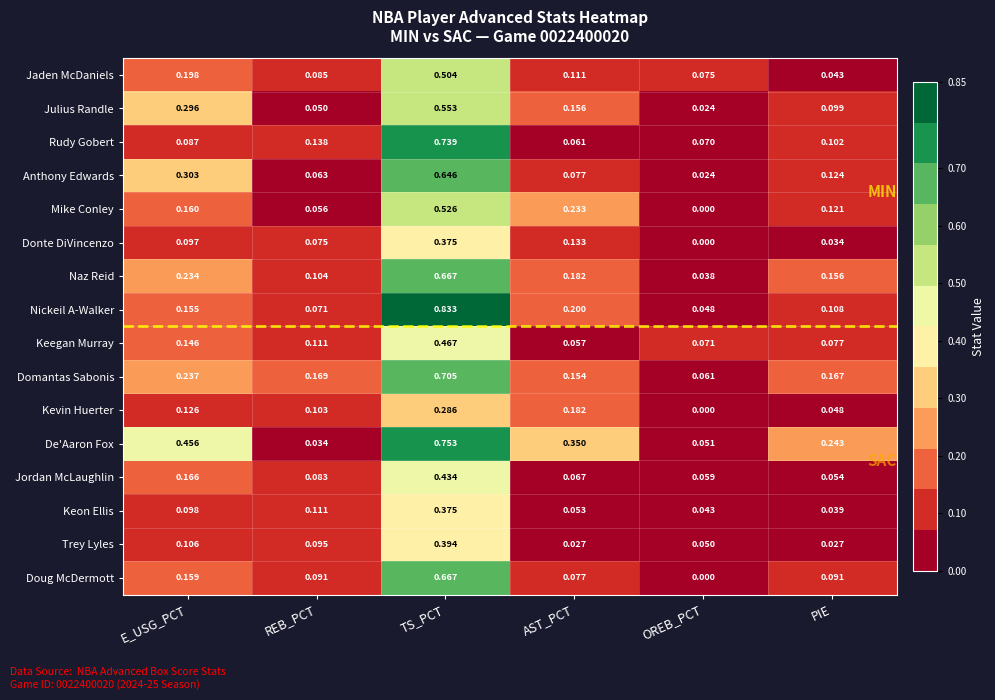

Rank the series at PIE from highest to lowest value.

De'Aaron Fox, Domantas Sabonis, Naz Reid, Anthony Edwards, Mike Conley, Nickeil A-Walker, Rudy Gobert, Julius Randle, Doug McDermott, Keegan Murray, Jordan McLaughlin, Kevin Huerter, Jaden McDaniels, Keon Ellis, Donte DiVincenzo, Trey Lyles